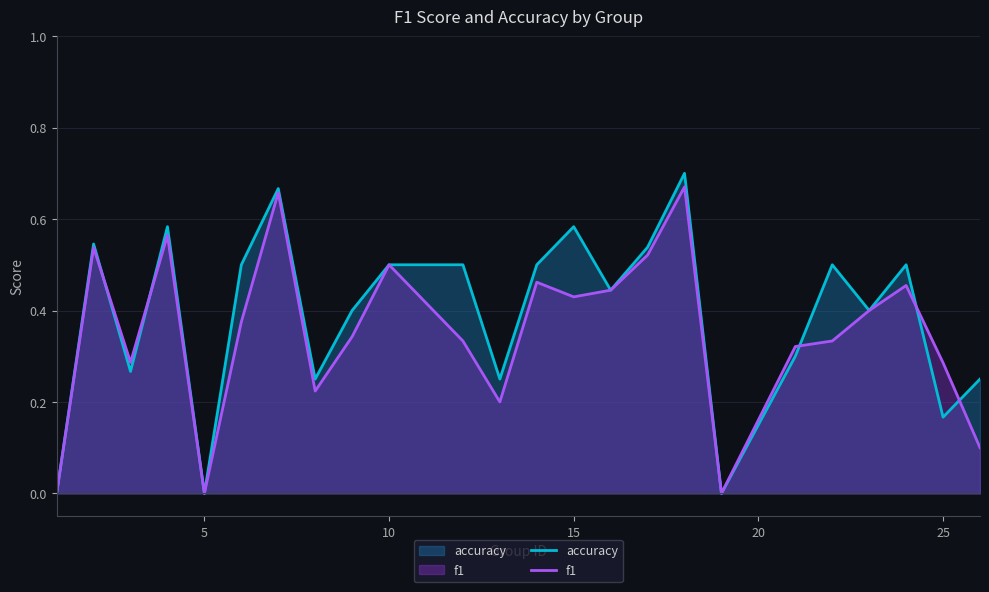

True or false: accuracy has a value of 0.7 at 10.

False